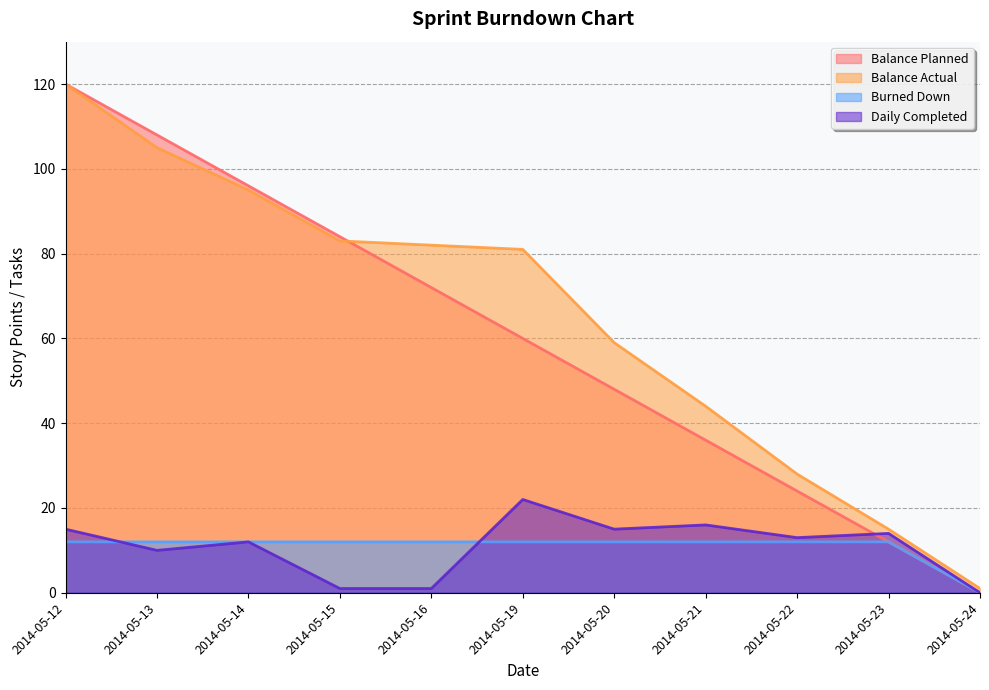

How many lines are shown in the chart?

4